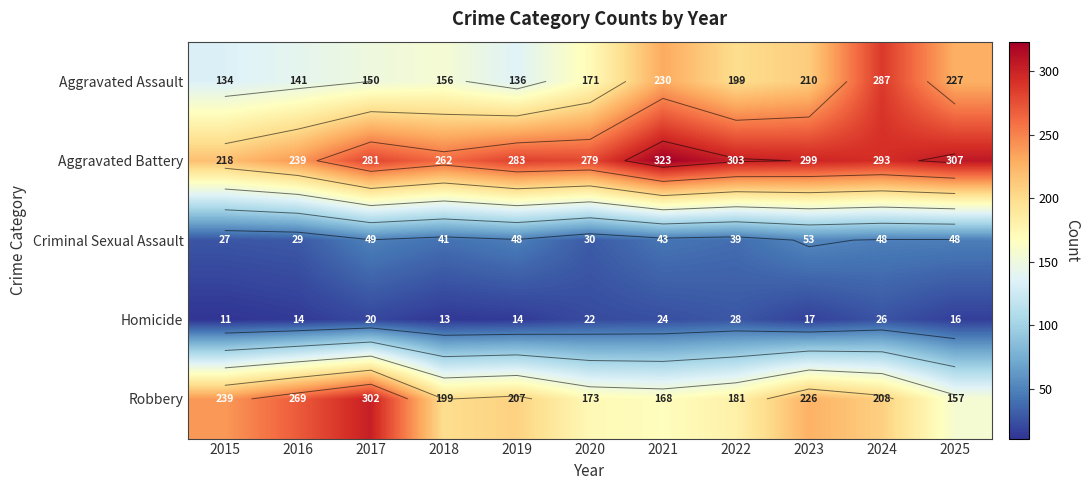

Rank the series by their maximum value, from lowest to highest.

Homicide, Criminal Sexual Assault, Aggravated Assault, Robbery, Aggravated Battery